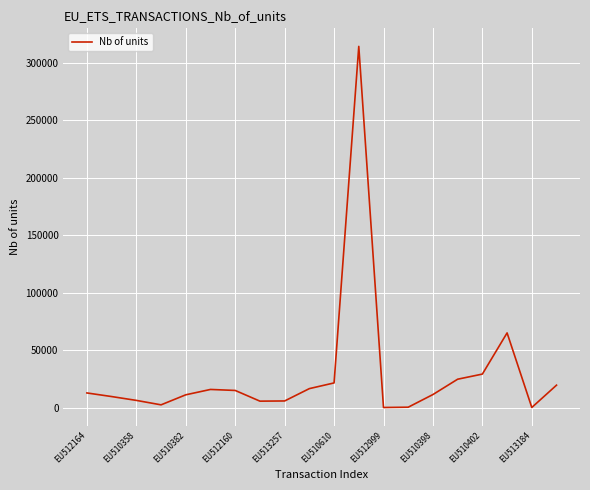

What is the maximum value shown in the chart?

314000